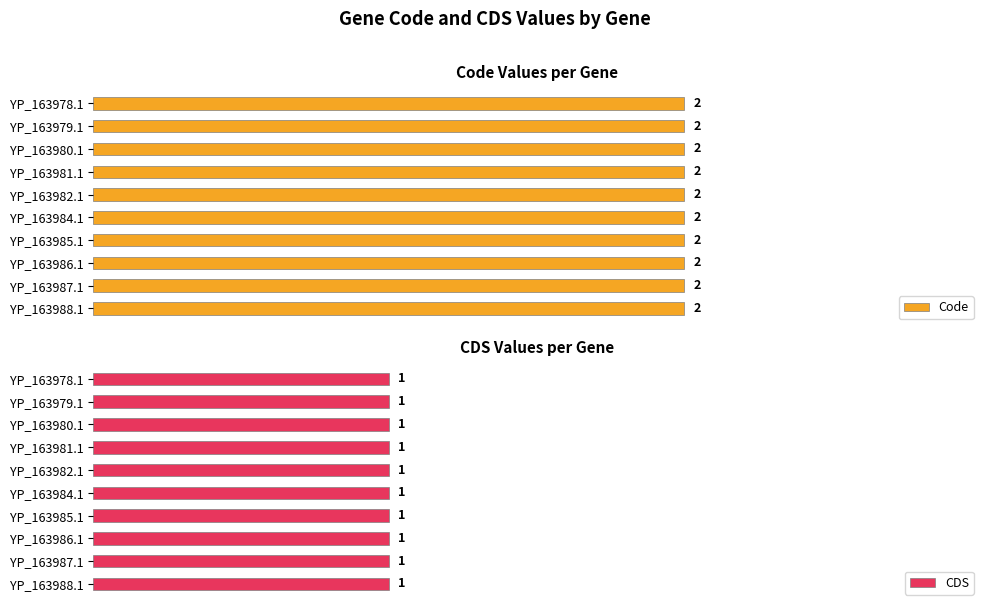

At how many categories does at least one series exceed 1?

10